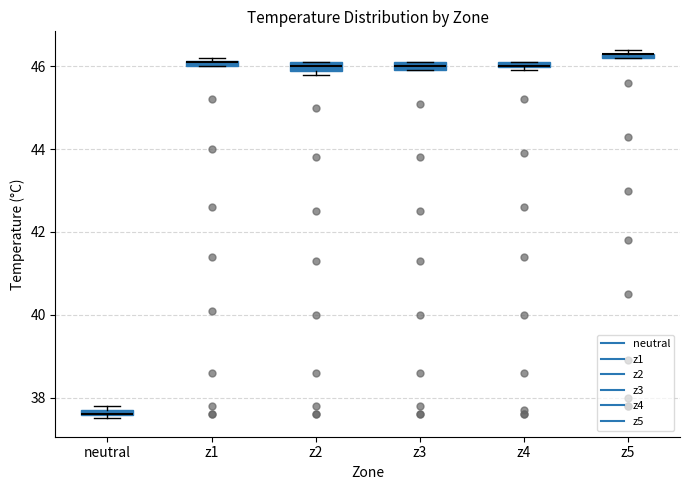

Where is the lower edge of the box for z3 on the y-axis? The values are not printed on the chart, so give them approximately, as read against the axis.

46.0